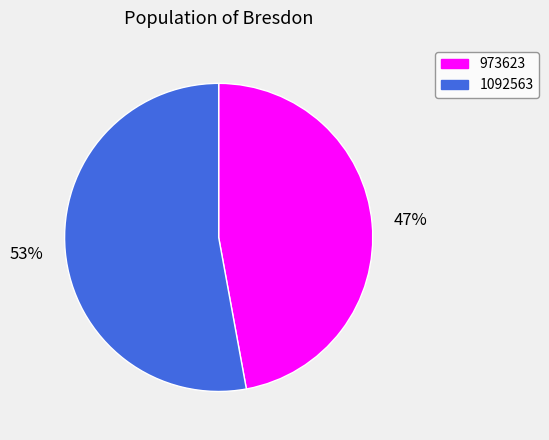

What percentage is the 1092563 slice, to the nearest percent?

53%